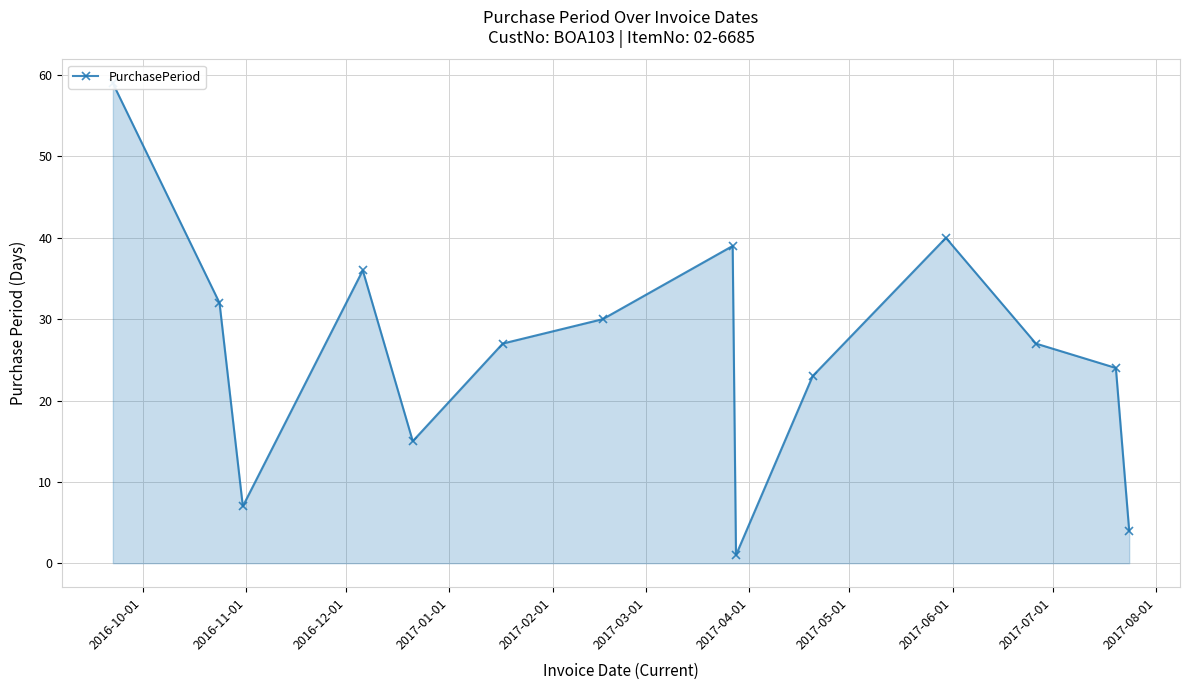

What is the value of the 3rd point from the left?

7